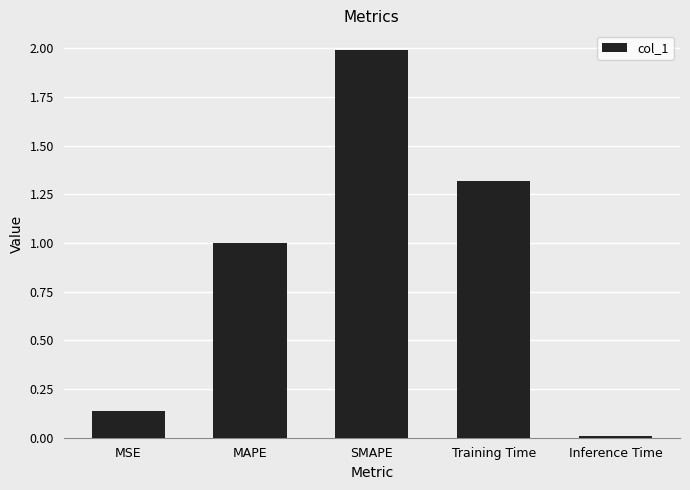

What is the label of the 1st bar from the left?

MSE